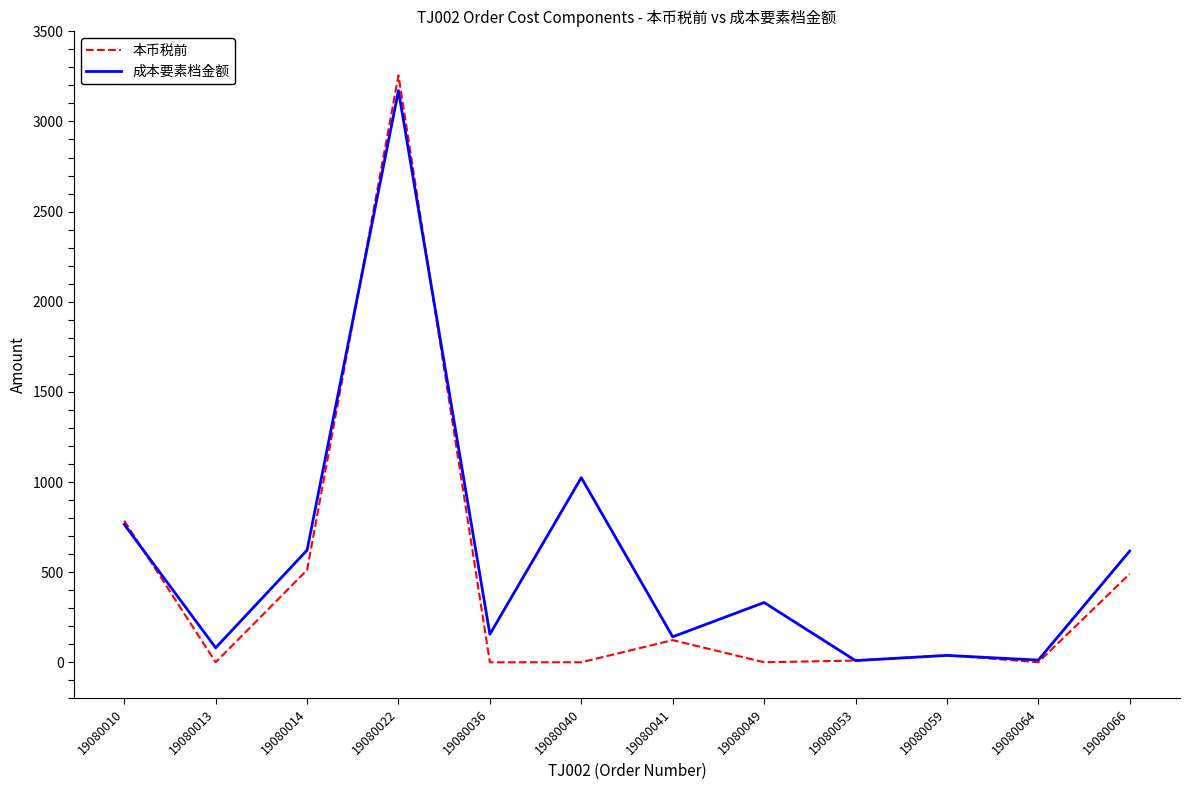

What is the maximum value for 成本要素档金额?

3171.2